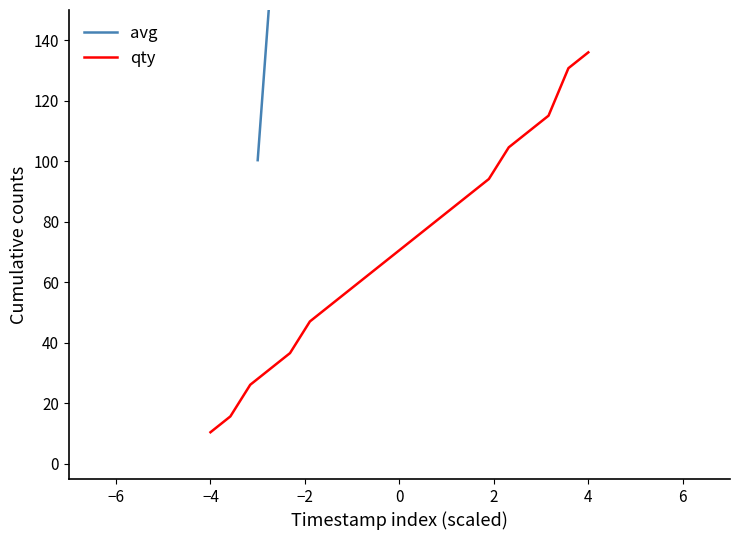

Does the chart display data point markers on the line(s)?

No